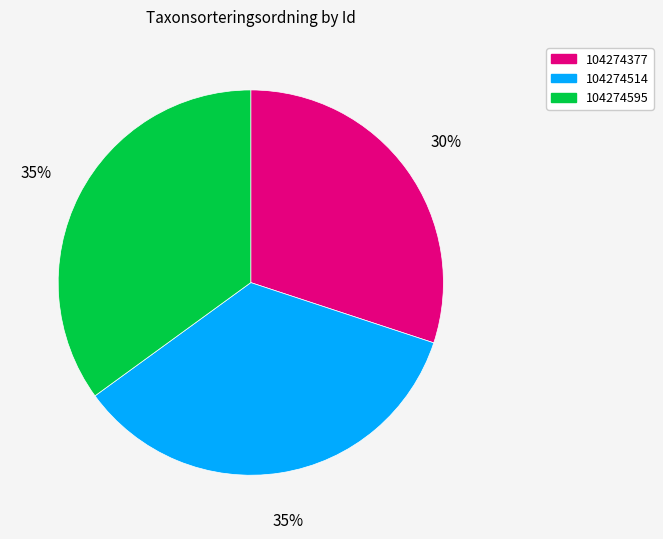

Count the number of slices in the pie.

3